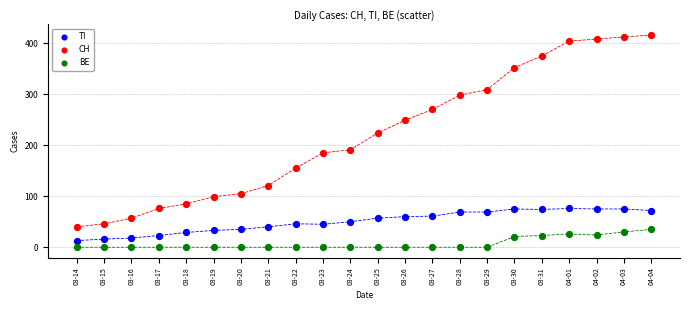

Which series has the largest Y range (max minus min)?

CH